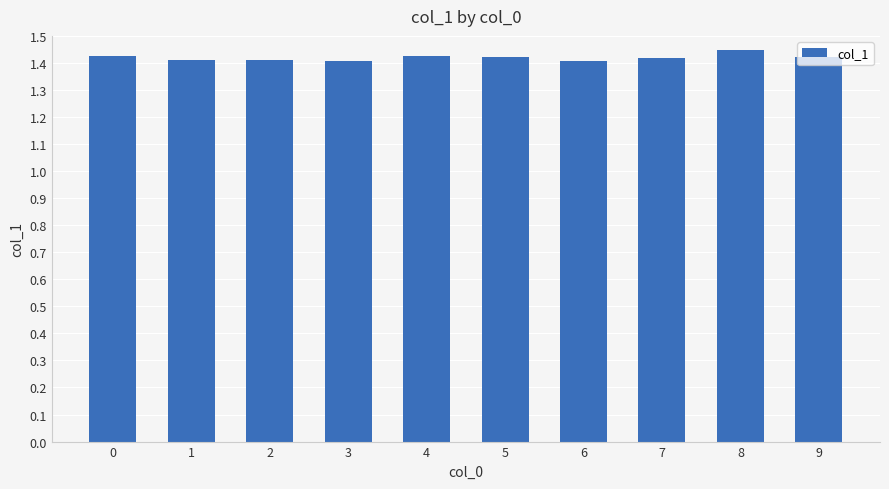

True or false: the data shows 1.8 at 1.

False